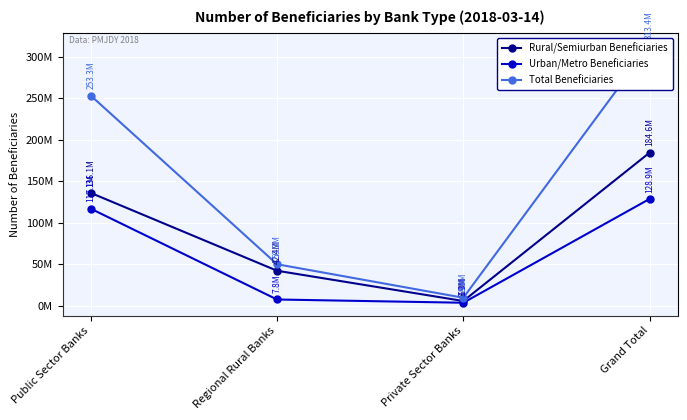

At how many categories does at least one series exceed 206444701?

2